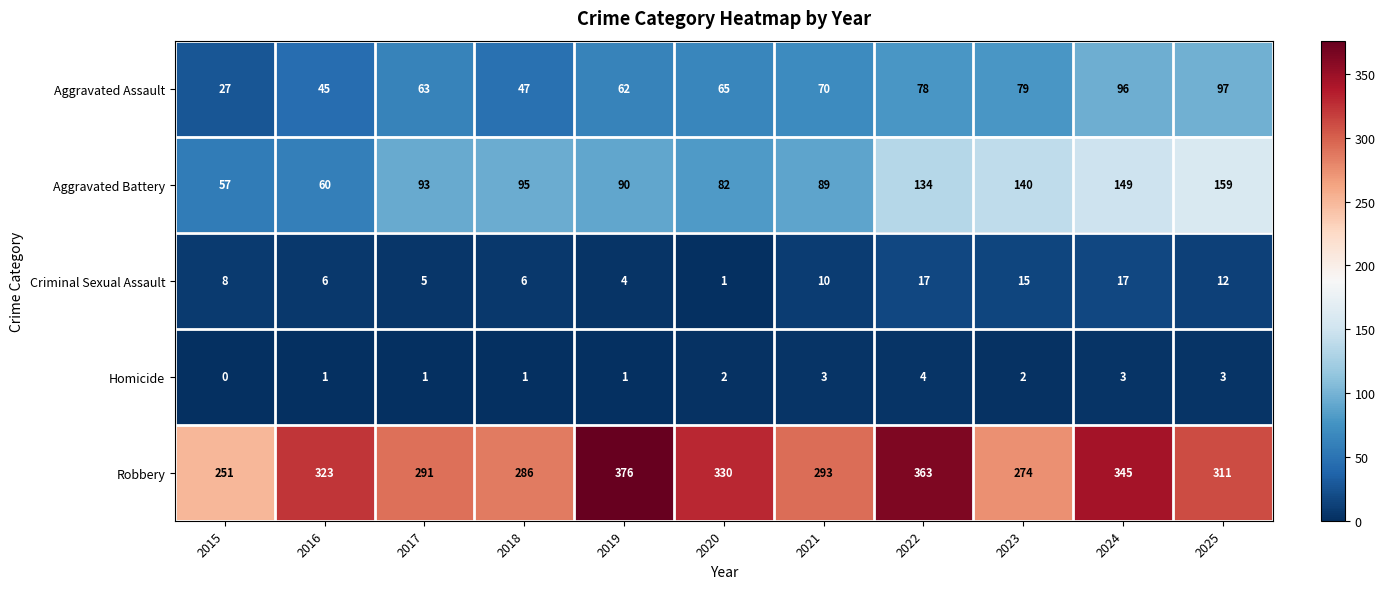

What is the approximate value of Criminal Sexual Assault at 2019?

4